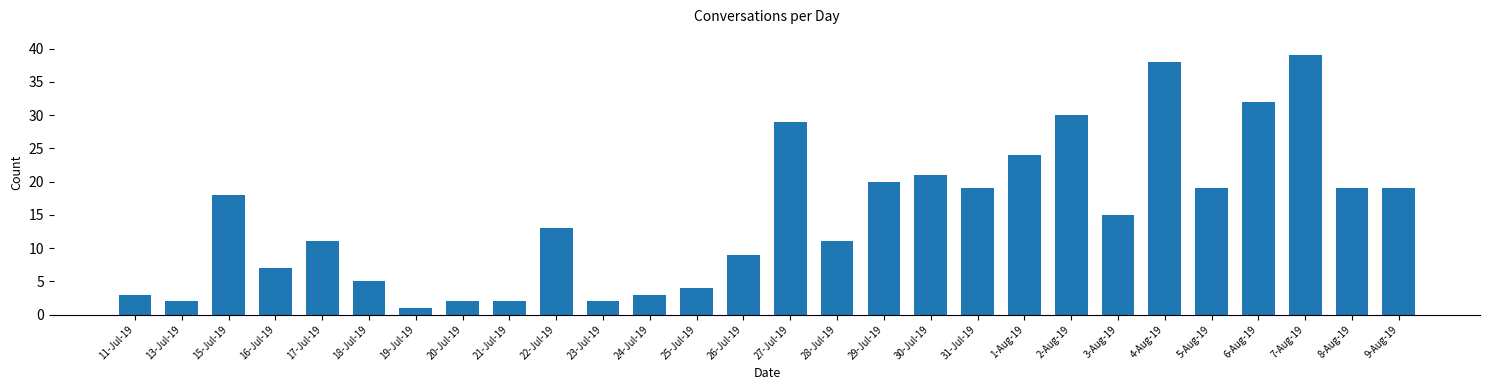

Reading left to right, what are all the values shown in this chart?

3	2	18	7	11	5	1	2	2	13	2	3	4	9	29	11	20	21	19	24	30	15	38	19	32	39	19	19